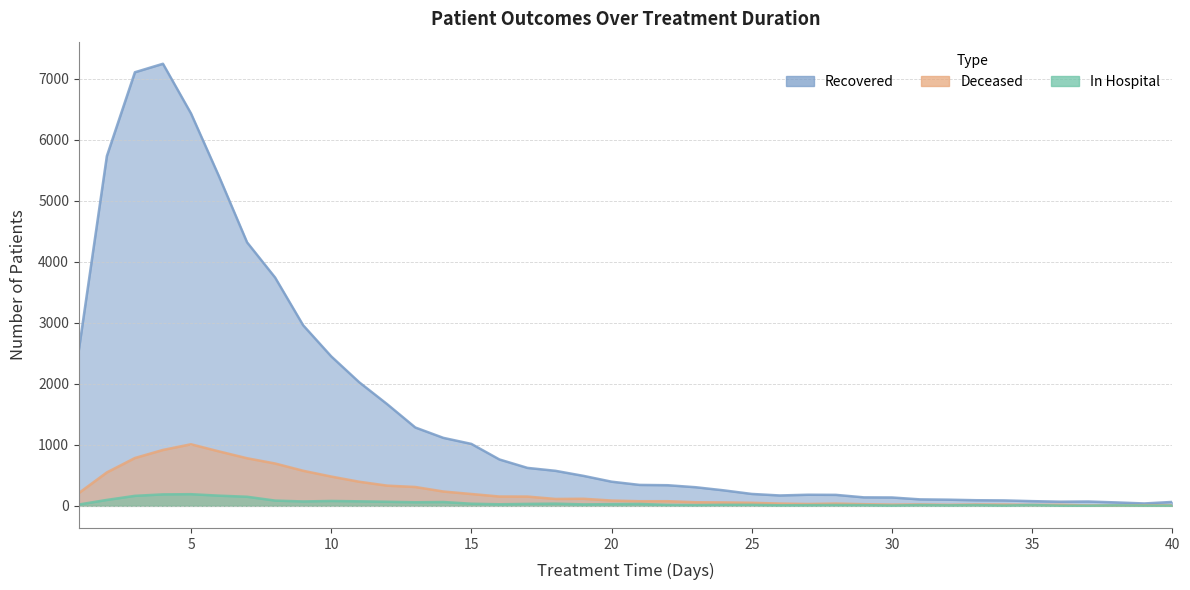

How many data points in patients_recovered are less than 396?

20